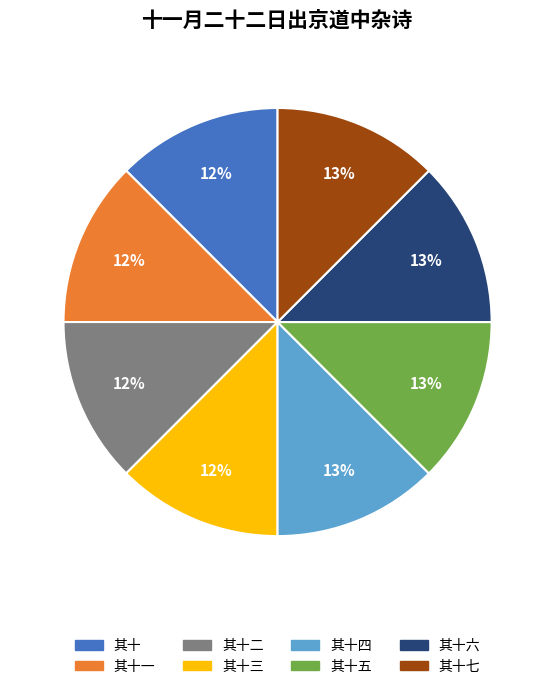

To the nearest percent, what is the average slice percentage?

12%